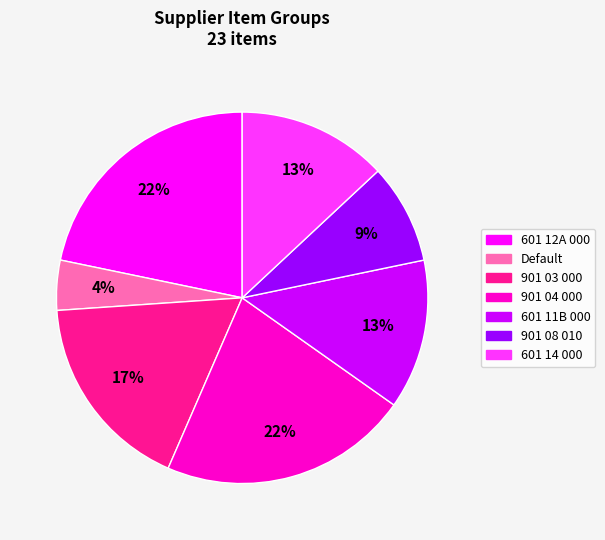

Is there any slice that represents more than half of the pie?

No